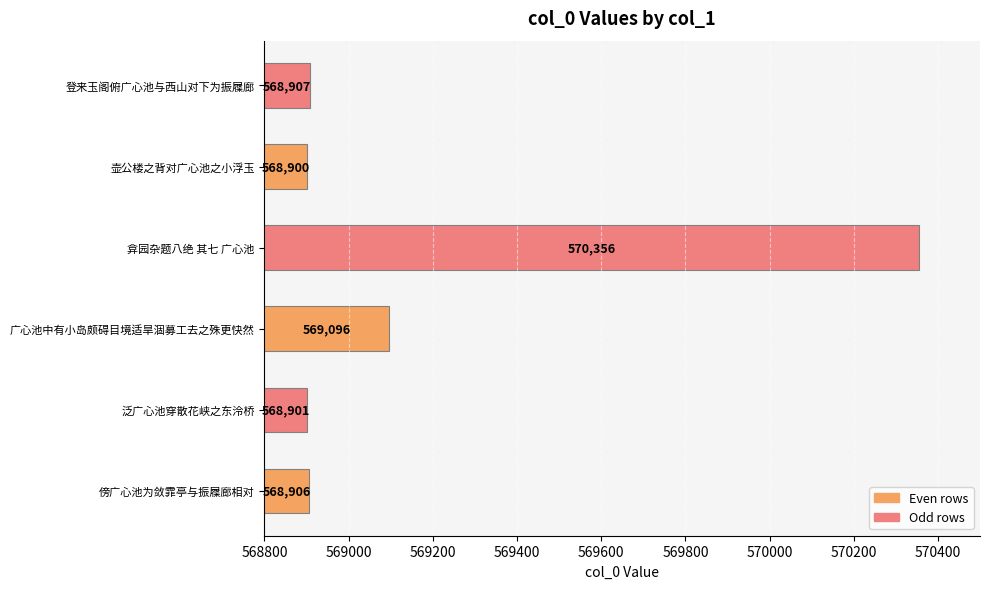

List the labels in order of value, smallest first.

壶公楼之背对广心池之小浮玉, 泛广心池穿散花峡之东泠桥, 傍广心池为敛霏亭与振屧廊相对, 登来玉阁俯广心池与西山对下为振屧廊, 广心池中有小岛颇碍目境适旱涸募工去之殊更快然, 弇园杂题八绝 其七 广心池